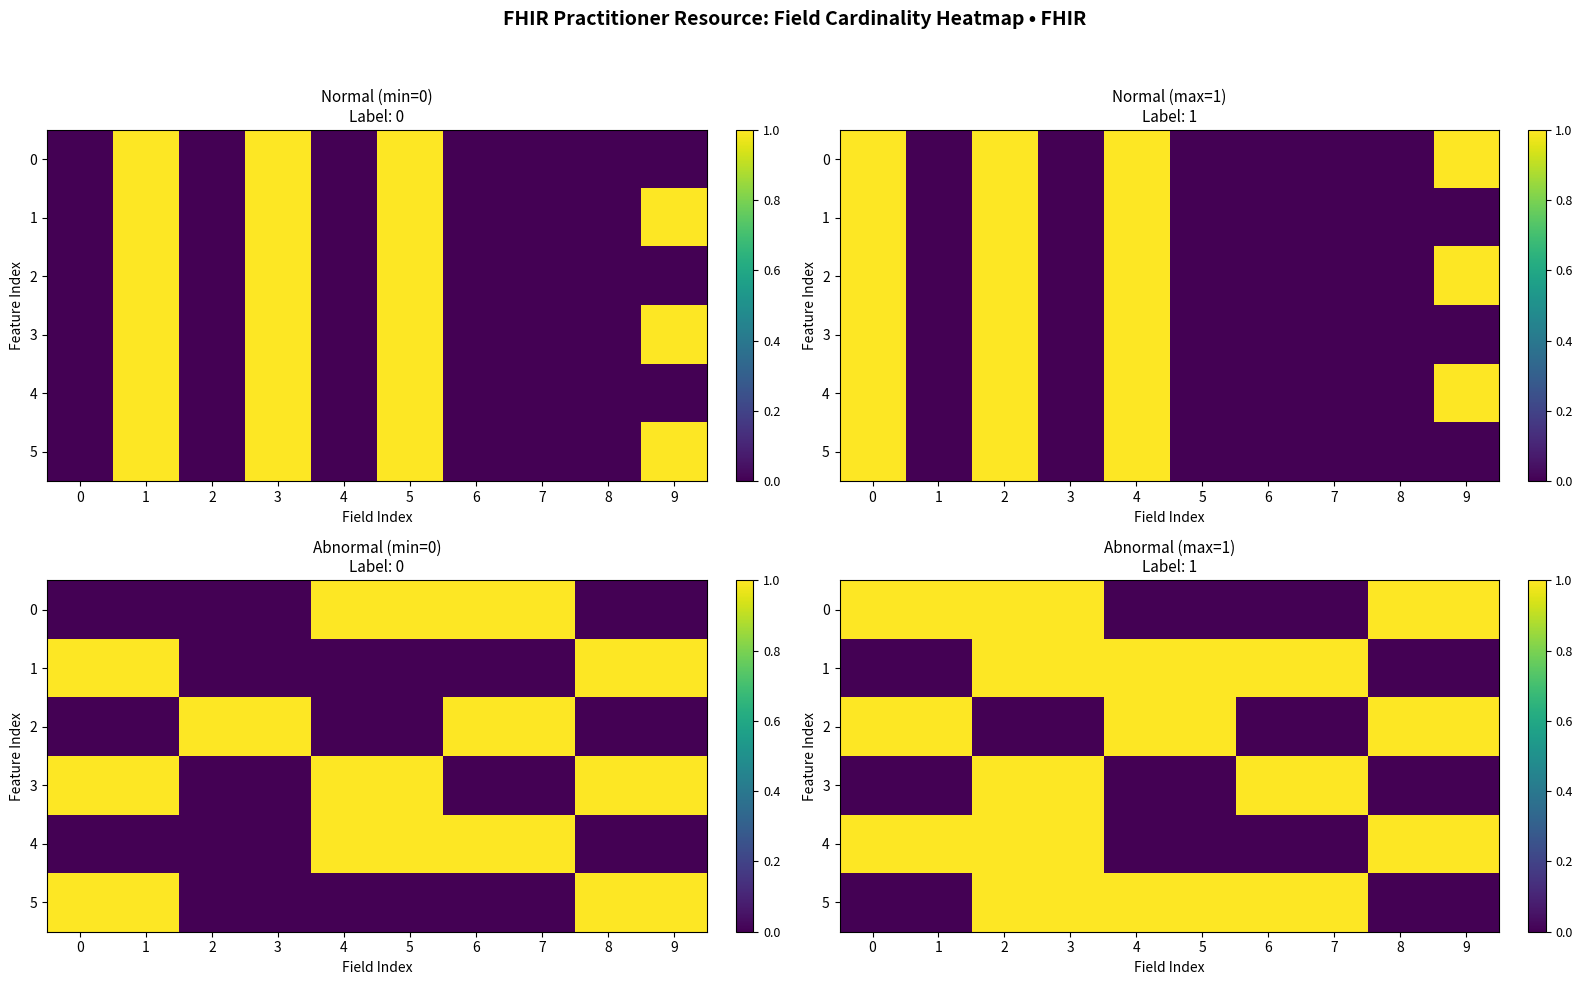

The value of 3 at 3 is 1. True or false?

True